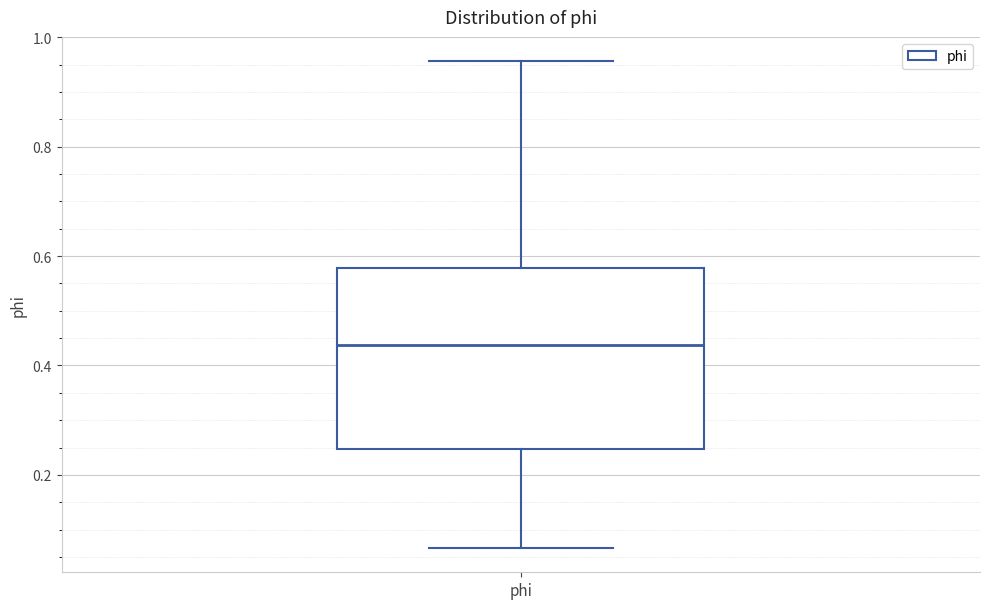

Read this box plot against the y-axis: the position of the median line, the range covered by the box, and the ends of both whiskers. The values are not printed on the chart, so give them approximately, as read against the axis.

median 0.44, box 0.24 to 0.58, whiskers 0.06 to 0.96